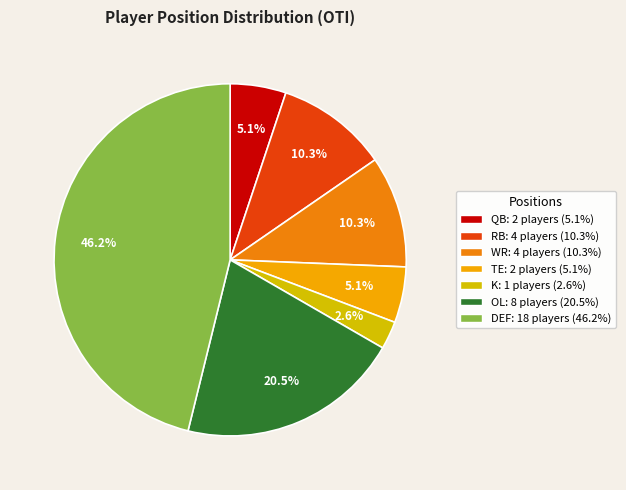

To the nearest percent, what is the difference between the QB and DEF slice percentages?

41%